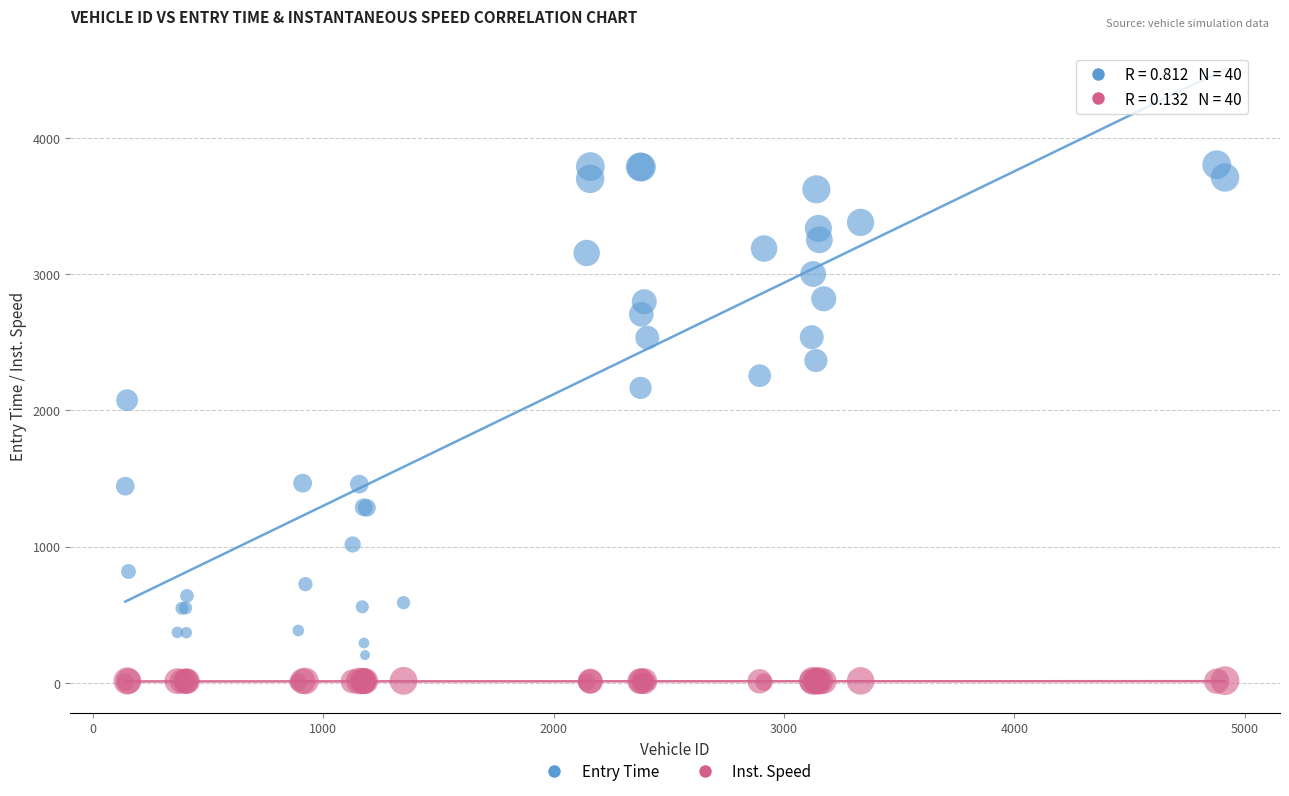

Across all series, what Y value is closest to 1903?

2073.5